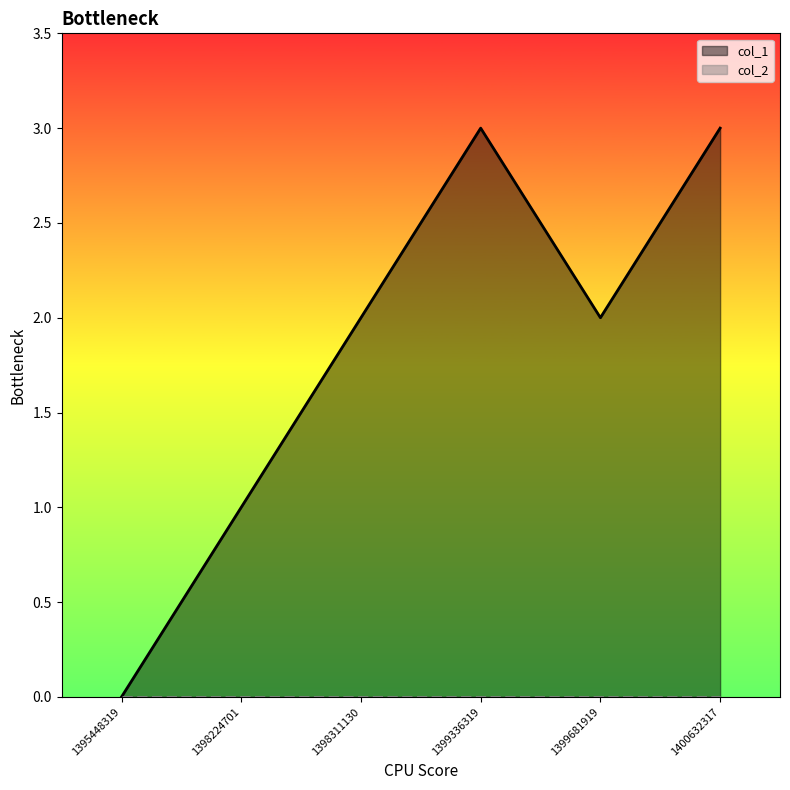

How many values are between 1 and 3?

5